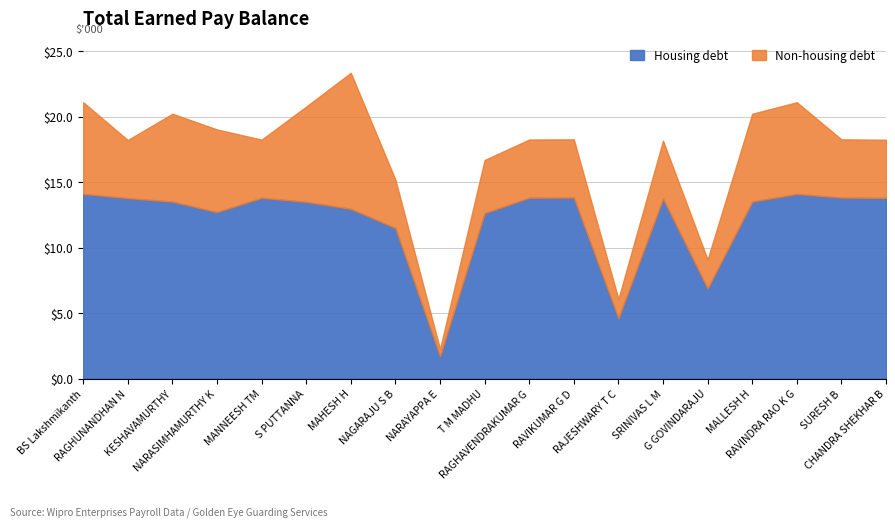

Reading left to right, list all the values displayed in this chart.

Housing debt (Basic Earned): BS Lakshmikanth=14117.3	RAGHUNANDHAN N=13799.0	KESHAVAMURTHY=13529.1	NARASIMHAMURTHY K=12729.1	MANNEESH TM=13822.1	S PUTTANNA=13511.4	MAHESH H=12976.1	NAGARAJU S B=11509.7	NARAYAPPA E=1718.4	T M MADHU=12645.7	RAGHAVENDRAKUMAR G=13827.8	RAVIKUMAR G D=13839.4	RAJESHWARY T C=4613.1	SRINIVAS L M=13764.4	G GOVINDARAJU=6890.8	MALLESH H=13529.1	RAVINDRA RAO K G=14117.3	SURESH B=13839.4	CHANDRA SHEKHAR B=13816.3
Non-housing debt (Gross): BS Lakshmikanth=21122.2	RAGHUNANDHAN N=18233.9	KESHAVAMURTHY=20242.1	NARASIMHAMURTHY K=19045.1	MANNEESH TM=18264.4	S PUTTANNA=20789.9	MAHESH H=23372.3	NAGARAJU S B=15208.9	NARAYAPPA E=2270.7	T M MADHU=16710.0	RAGHAVENDRAKUMAR G=18272.0	RAVIKUMAR G D=18287.3	RAJESHWARY T C=6095.8	SRINIVAS L M=18188.2	G GOVINDARAJU=9105.5	MALLESH H=20242.1	RAVINDRA RAO K G=21122.2	SURESH B=18287.3	CHANDRA SHEKHAR B=18256.8